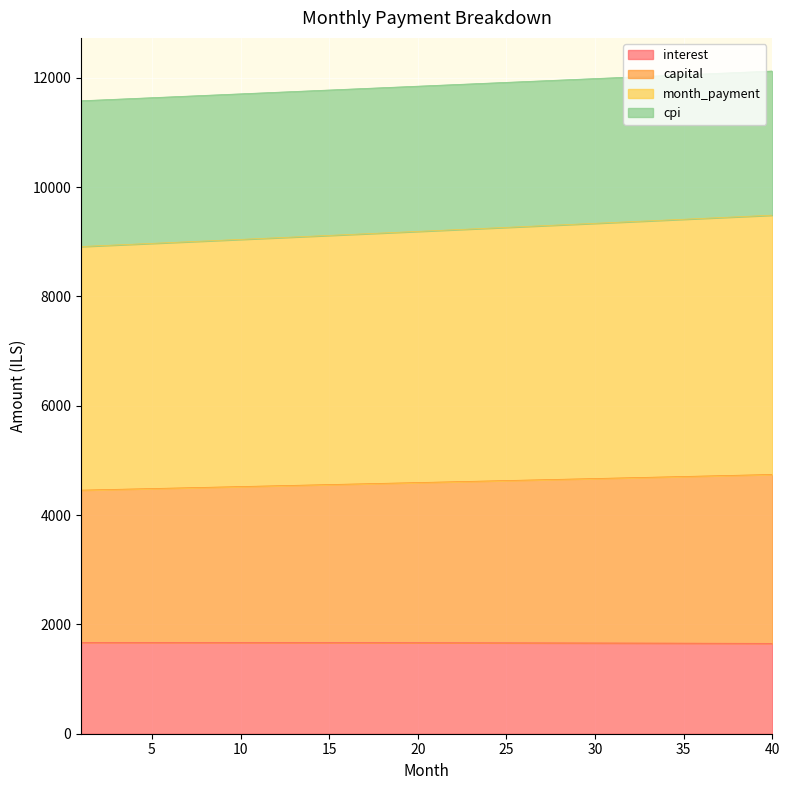

The cpi series shows 7259.4 at 36. True or false?

False